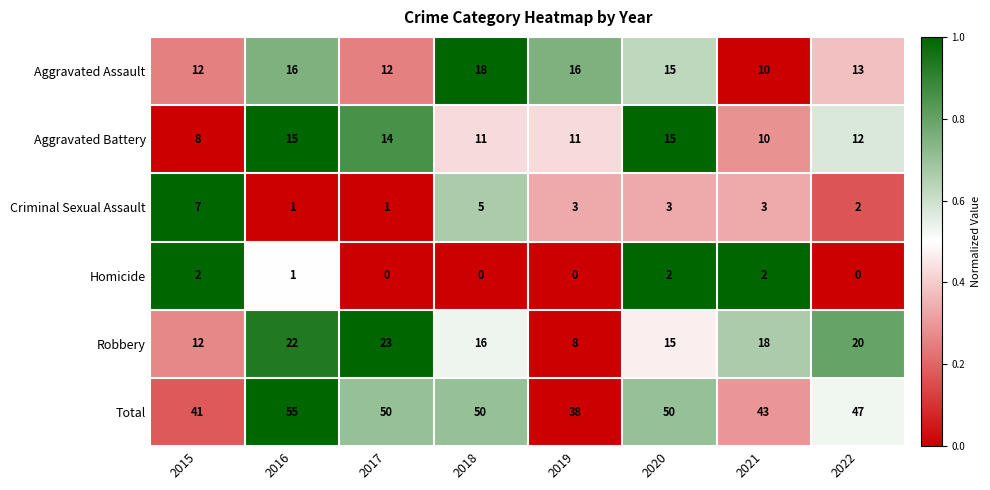

How many values in the Total series are below 50?

4